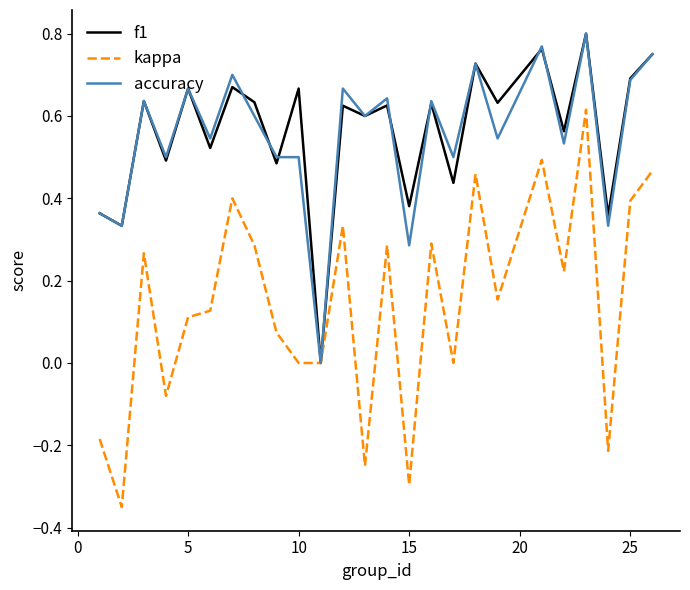

True or false: kappa has more than 2 points higher than both neighbors.

True